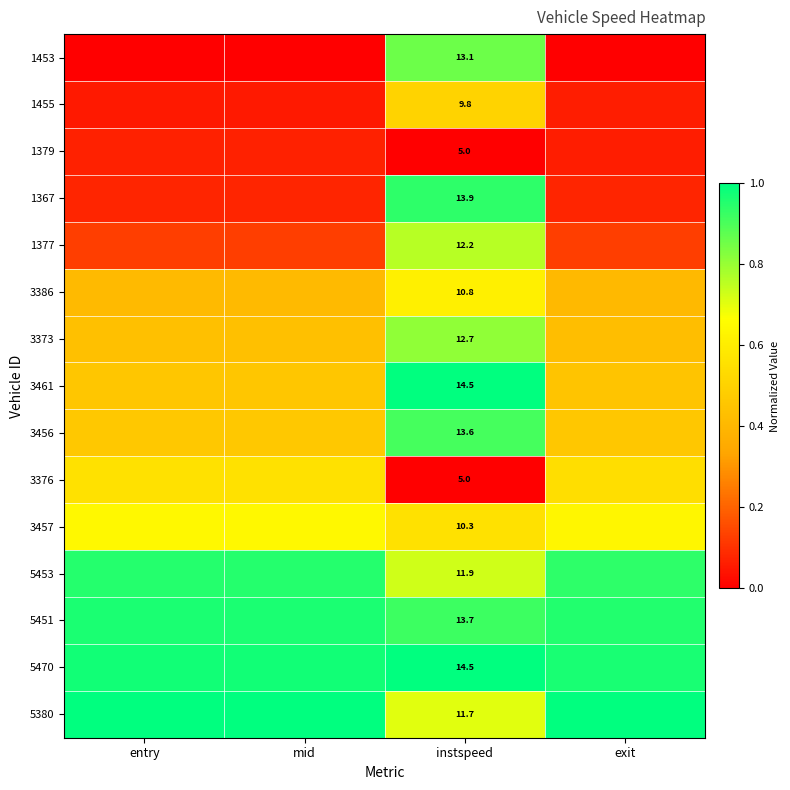

The 3376 series shows 0.6 at entry. True or false?

True